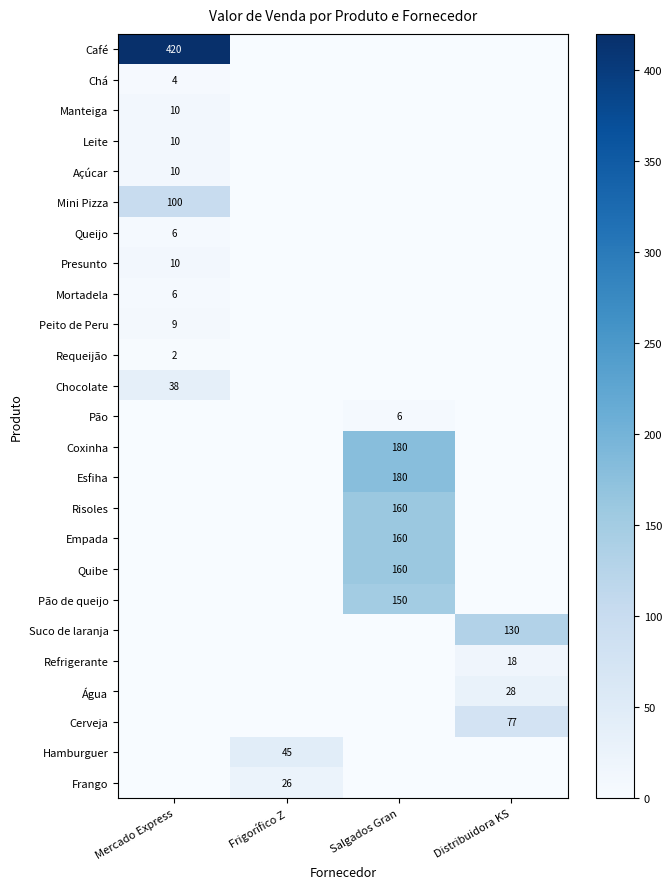

Is the value of Chocolate at Mercado Express greater than the value of Presunto at Mercado Express?

Yes